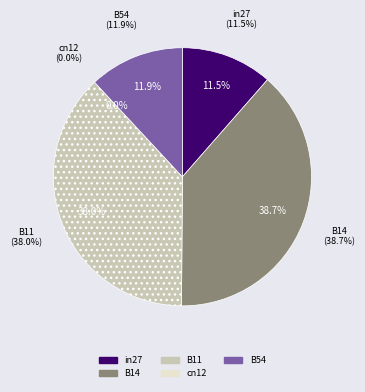

Combined, do B54 and B14 account for over 50%?

Yes